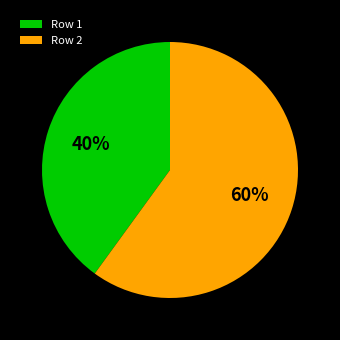

Is there a majority slice in this chart?

Yes